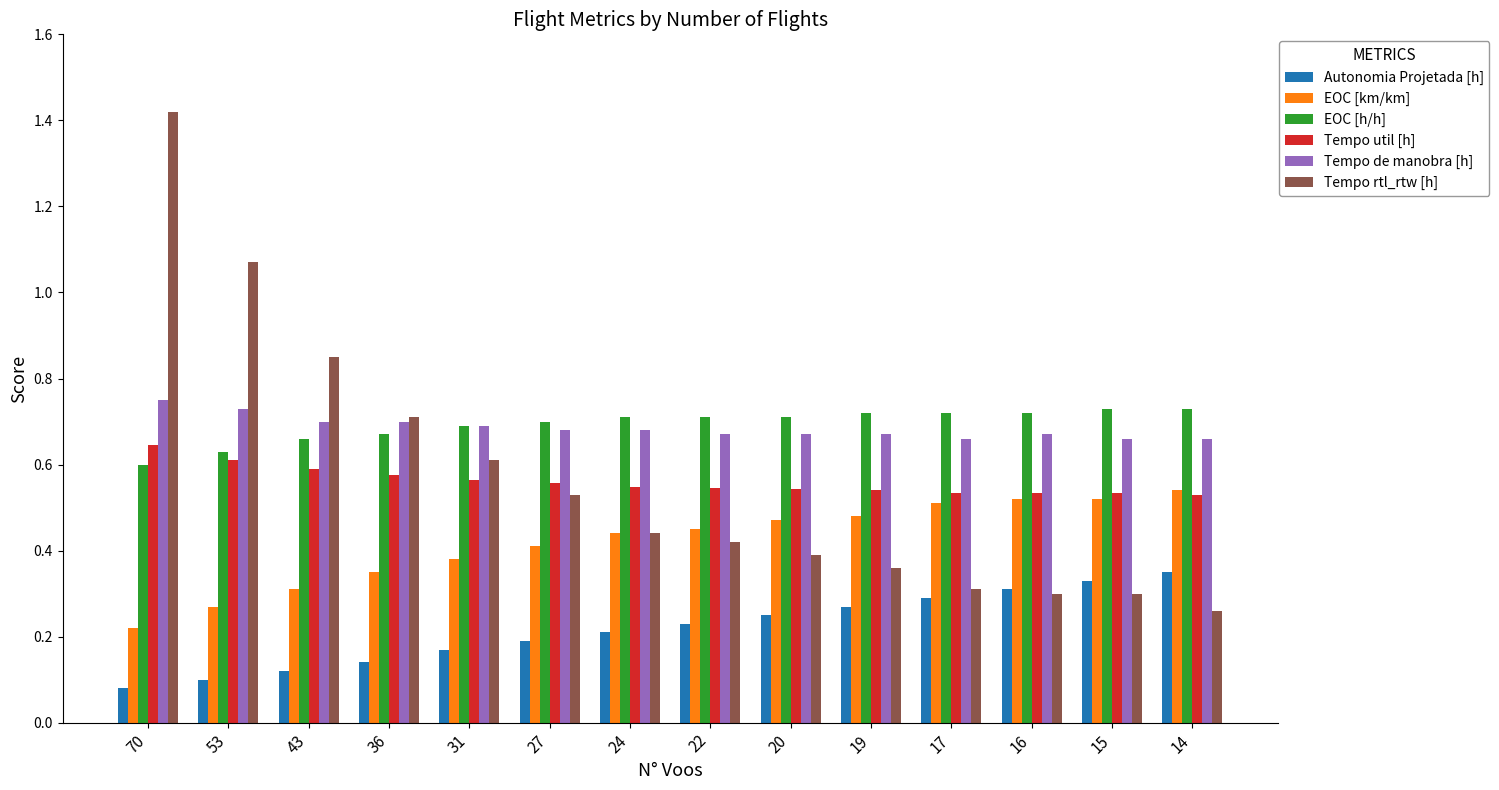

What is the total value across all series at 19?

3.0